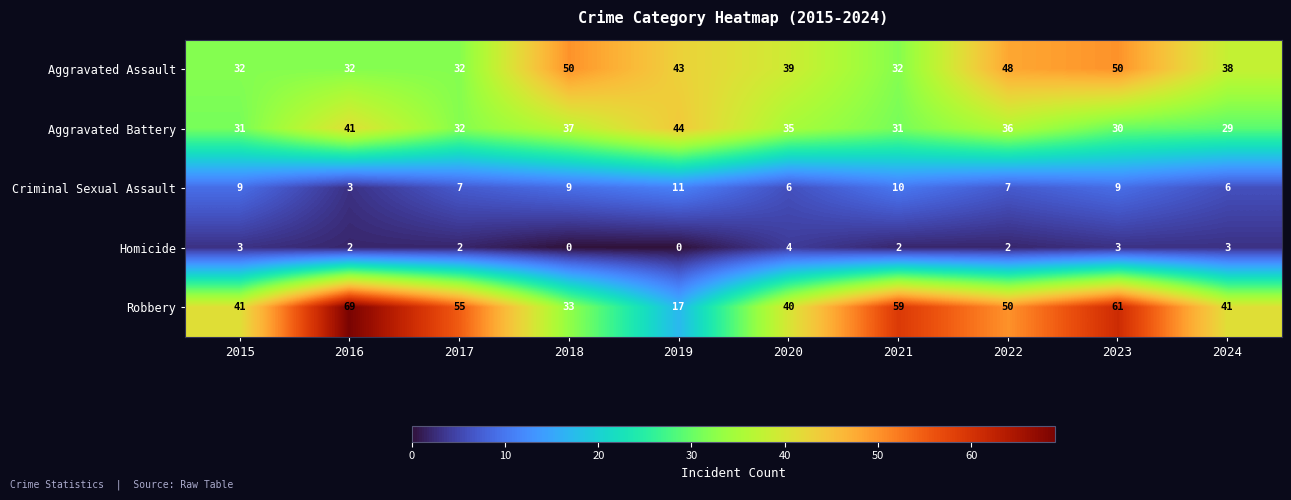

At which category is the sum across all series the highest?

2023